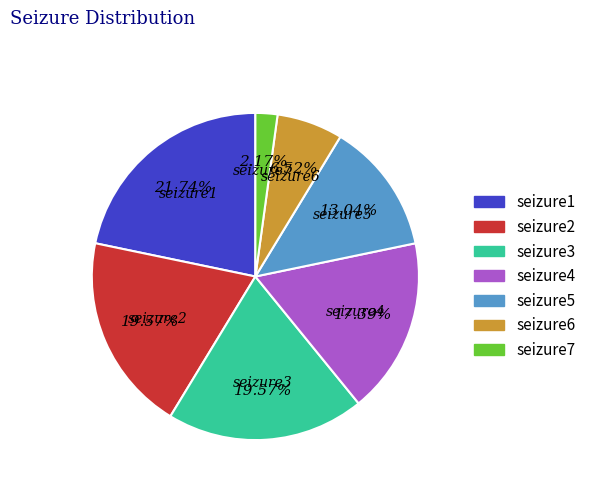

What is the smallest slice in the pie chart?

seizure7